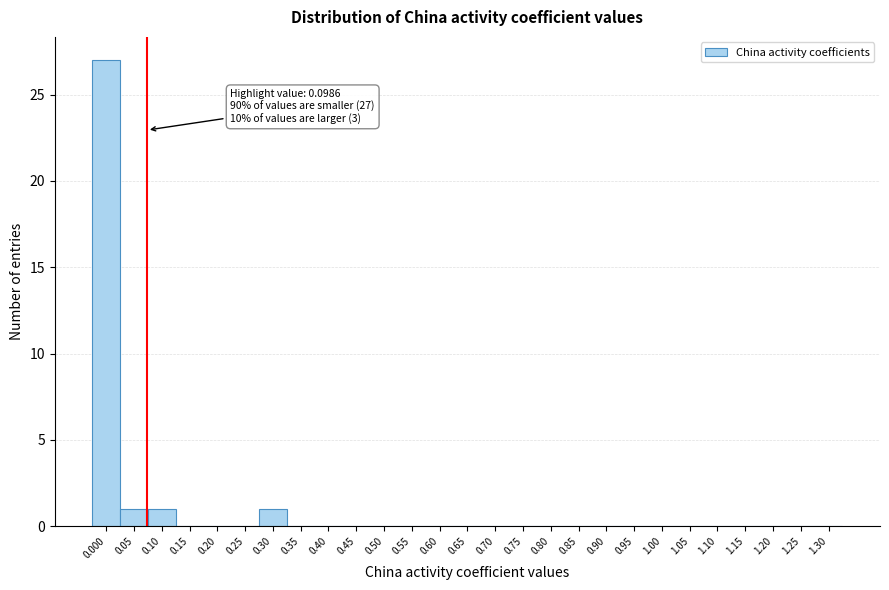

Reading left to right, list all the values displayed in this chart.

0.000=27	0.05=1	0.10=1	0.15=0	0.20=0	0.25=0	0.30=1	0.35=0	0.40=0	0.45=0	0.50=0	0.55=0	0.60=0	0.65=0	0.70=0	0.75=0	0.80=0	0.85=0	0.90=0	0.95=0	1.00=0	1.05=0	1.10=0	1.15=0	1.20=0	1.25=0	1.30=0